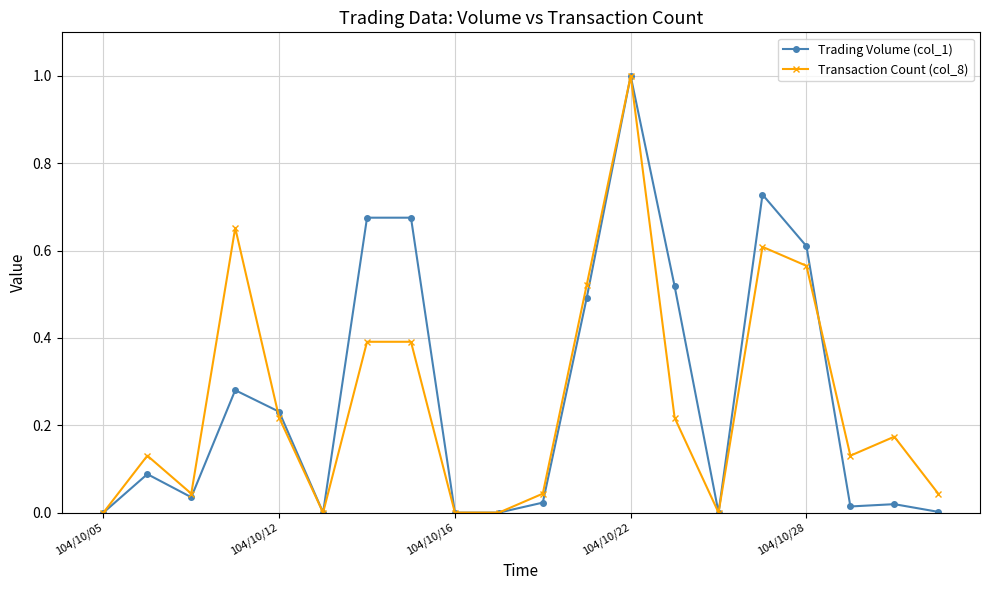

What are all the series names shown in the legend?

Trading Volume (col_1), Transaction Count (col_8)